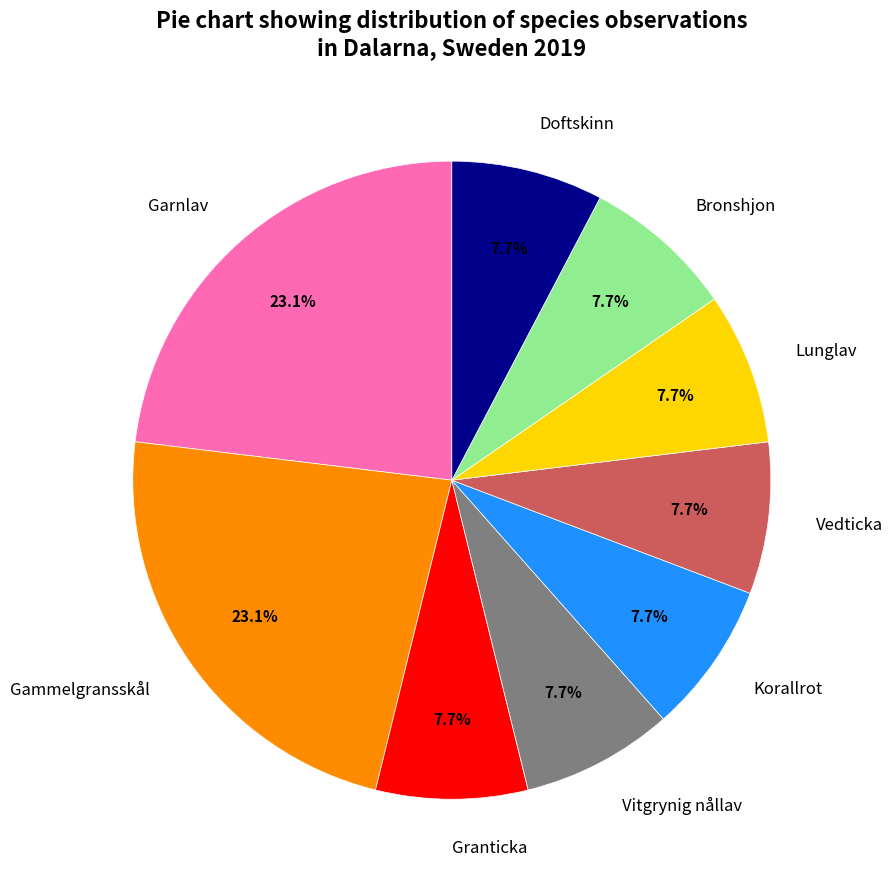

What percentage is NOT represented by Vitgrynig nållav?

92.3%